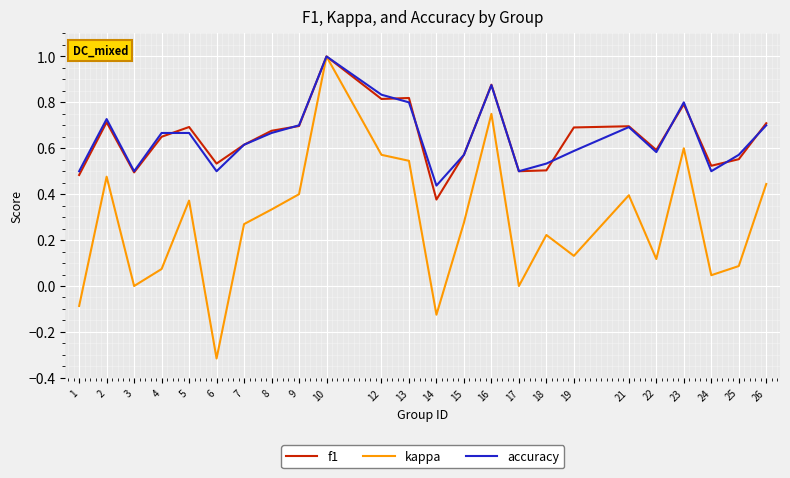

The value of accuracy at 6 is 0.2. True or false?

False